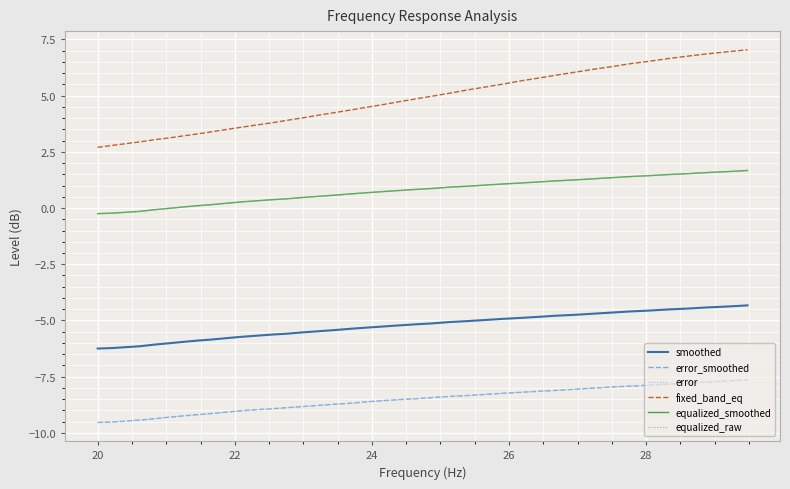

True or false: equalized_smoothed and smoothed intersect in this chart.

False